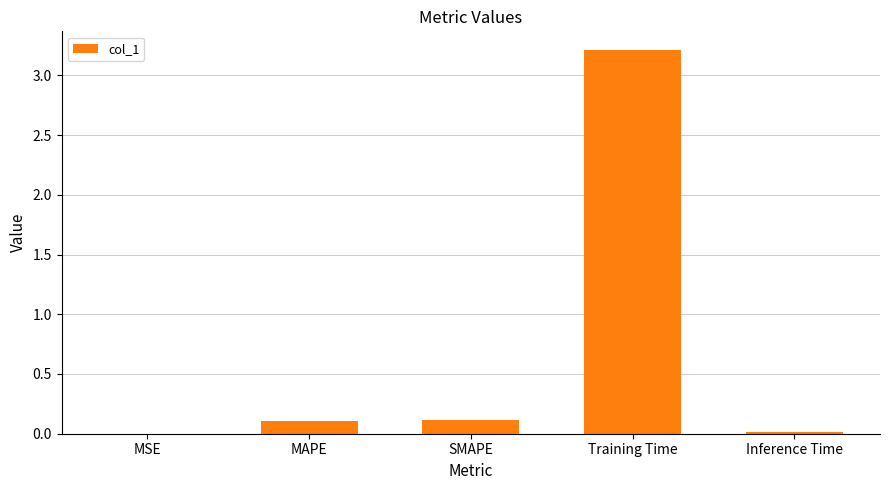

Are the bars horizontal?

No